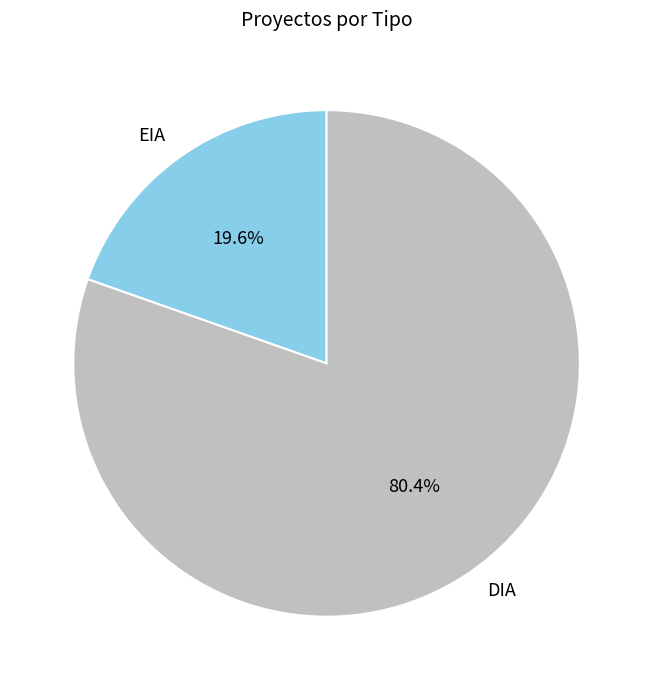

Count the number of slices in the pie.

2